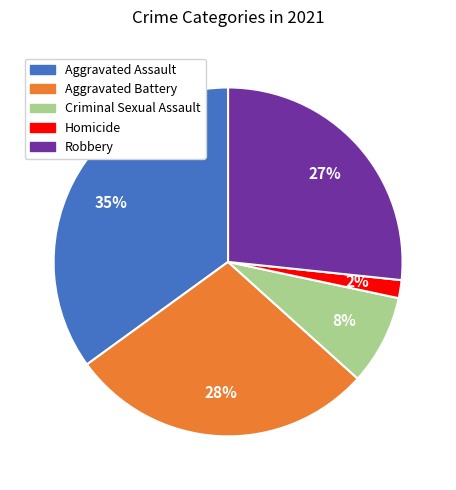

Is the sum of Criminal Sexual Assault and Homicide greater than half?

No